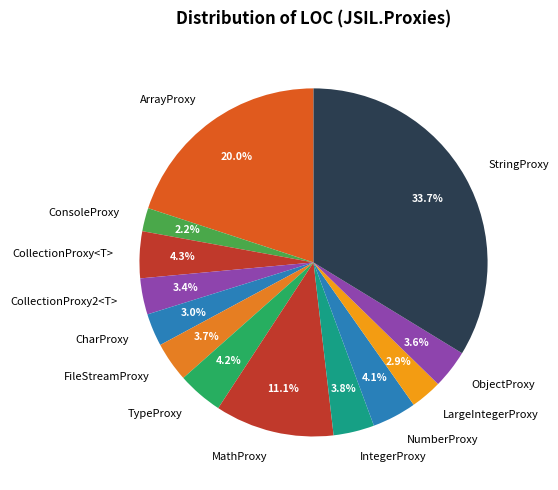

Which slice is the largest?

StringProxy